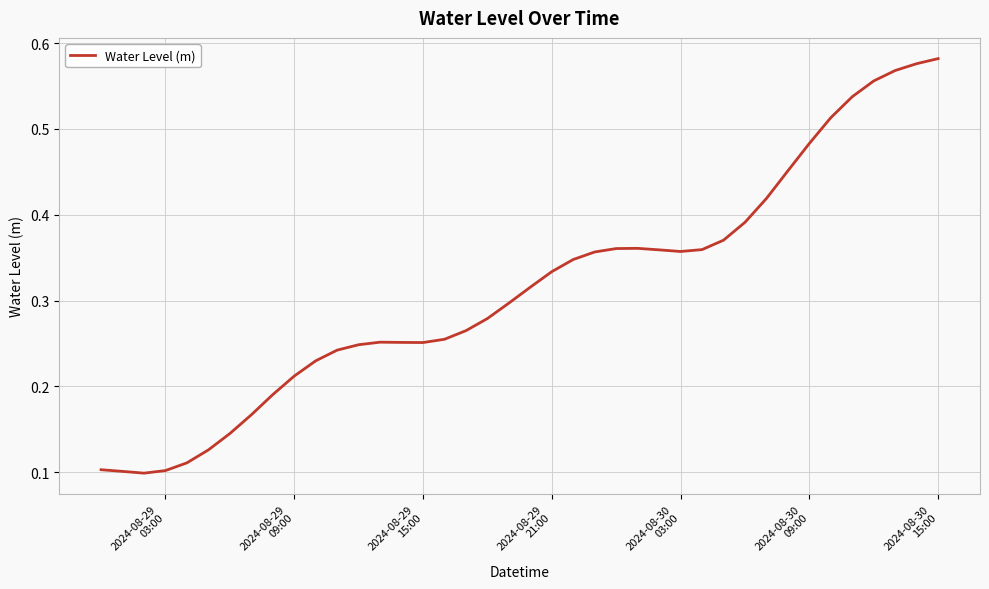

True or false: the data has more than 2 interior local peaks.

False